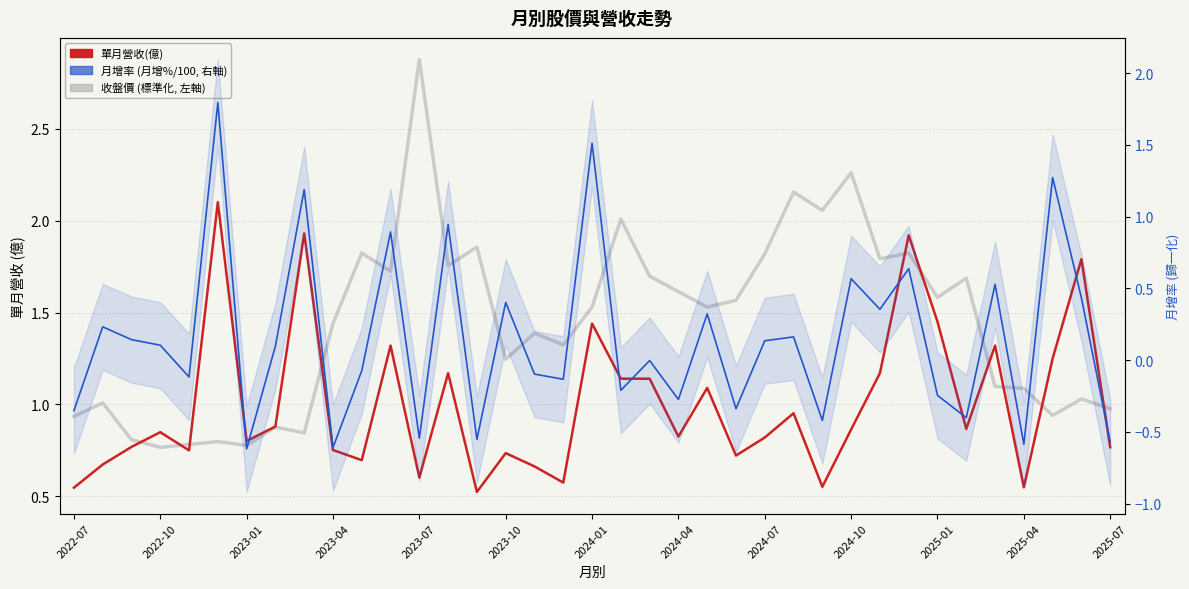

How many interior local peaks does the 單月營收(億) series have?

12